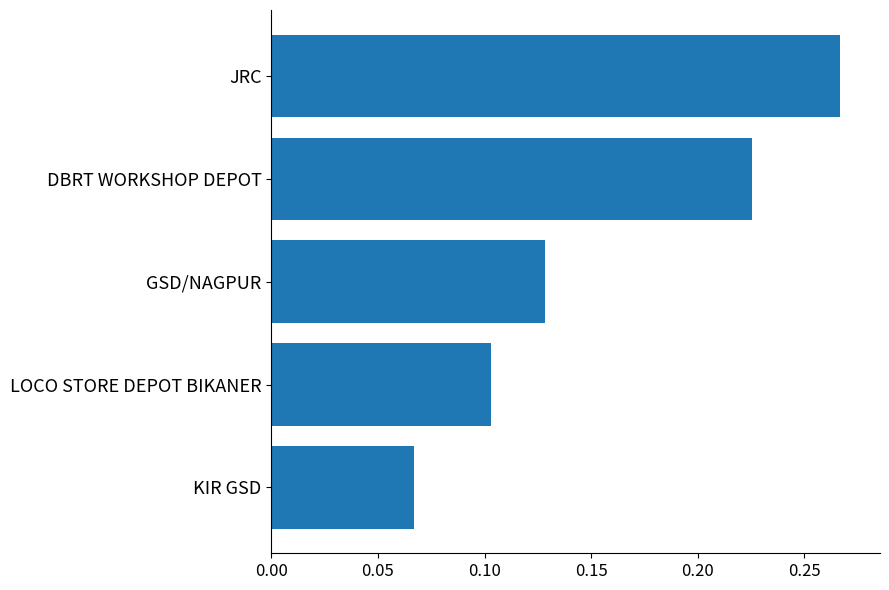

Rank the categories by value from lowest to highest.

KIR GSD, LOCO STORE DEPOT BIKANER, GSD/NAGPUR, DBRT WORKSHOP DEPOT, JRC